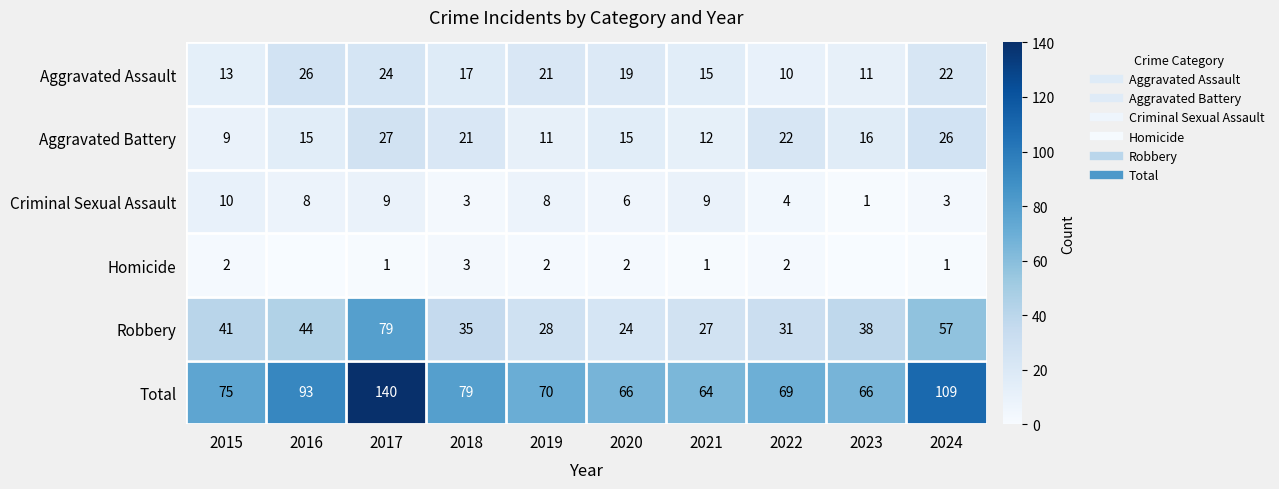

At which label does Homicide reach its peak?

2018